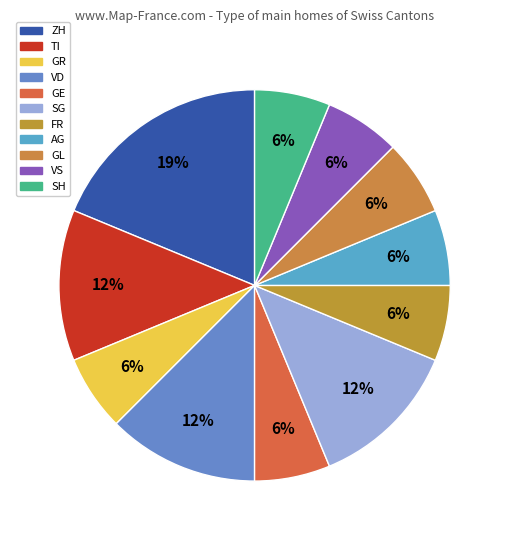

Combined, what portion of the pie is ZH and GR?

25.4%